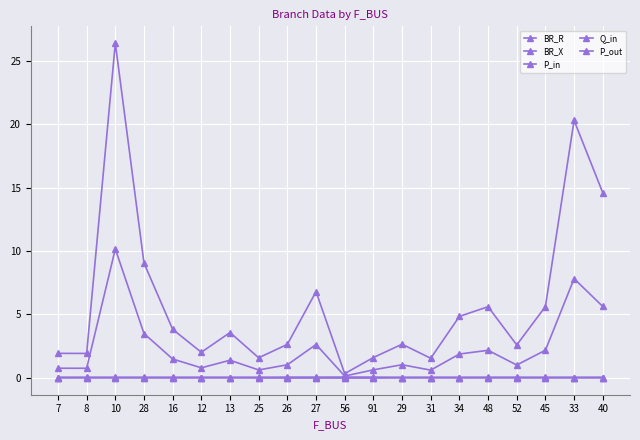

Reading right to left, extract all data points from this chart.

BR_R: 40=14.6	33=20.3	45=5.6	52=2.6	48=5.6	34=4.8	31=1.5	29=2.6	91=1.6	56=0.3	27=6.8	26=2.6	25=1.6	13=3.6	12=2.0	16=3.8	28=9.0	10=26.4	8=1.9	7=1.9
BR_X: 40=5.6	33=7.8	45=2.2	52=1.0	48=2.2	34=1.9	31=0.6	29=1.0	91=0.6	56=0.1	27=2.6	26=1.0	25=0.6	13=1.4	12=0.8	16=1.5	28=3.5	10=10.2	8=0.7	7=0.7
P_in: 40=0.0	33=0.0	45=-0.0	52=0.0	48=0.0	34=-0.0	31=0.0	29=0.0	91=-0.0	56=-0.0	27=-0.0	26=-0.0	25=-0.0	13=0.0	12=0.0	16=-0.0	28=-0.0	10=-0.0	8=-0.0	7=-0.0
Q_in: 40=0.0	33=0.0	45=-0.0	52=0.0	48=0.0	34=-0.0	31=0.0	29=0.0	91=-0.0	56=-0.0	27=-0.0	26=-0.0	25=-0.0	13=0.0	12=0.0	16=-0.0	28=-0.0	10=-0.0	8=-0.0	7=-0.0
P_out: 40=-0.0	33=-0.0	45=0.0	52=-0.0	48=-0.0	34=0.0	31=-0.0	29=-0.0	91=0.0	56=0.0	27=0.0	26=0.0	25=0.0	13=-0.0	12=-0.0	16=0.0	28=0.0	10=0.0	8=0.0	7=0.0